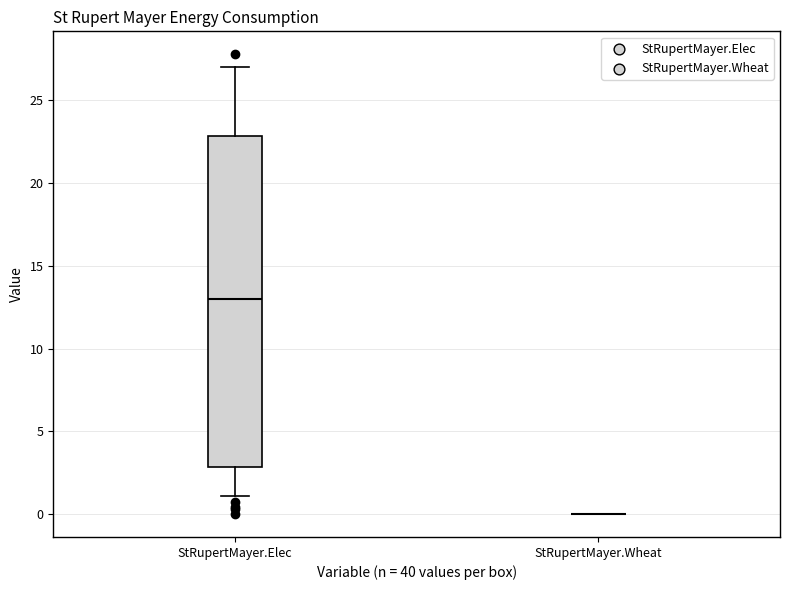

Where is the upper edge of the box for StRupertMayer.Elec on the y-axis? The values are not printed on the chart, so give them approximately, as read against the axis.

23